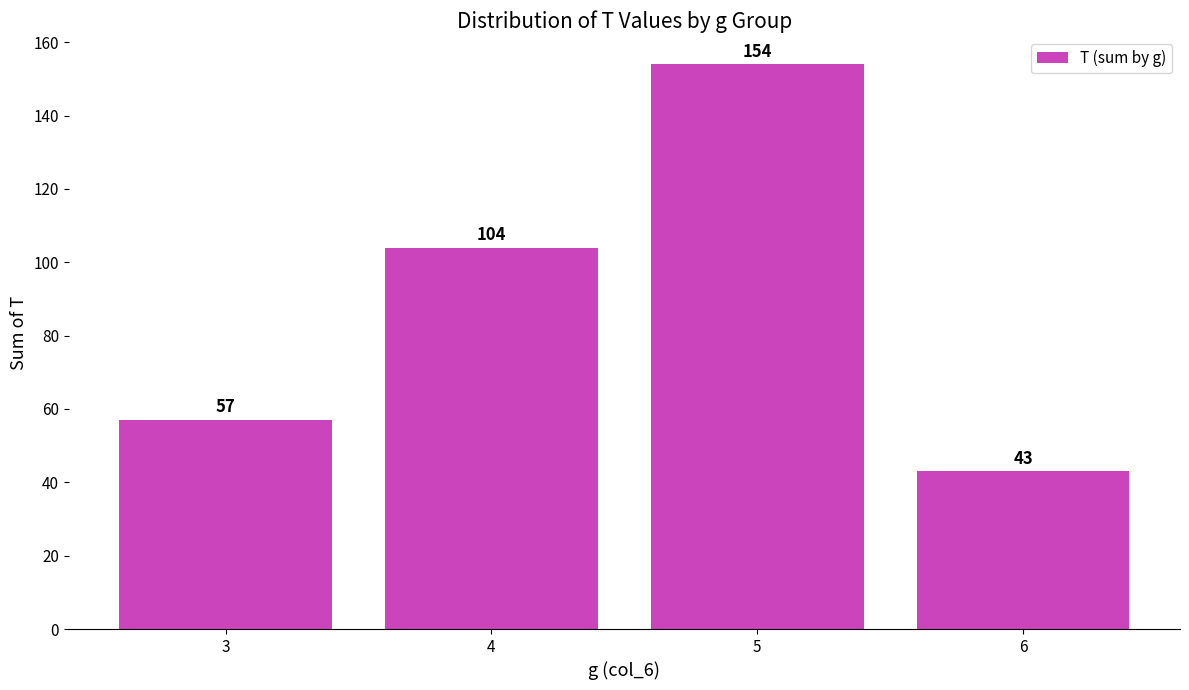

Read the value at 6, to the nearest 5.

45